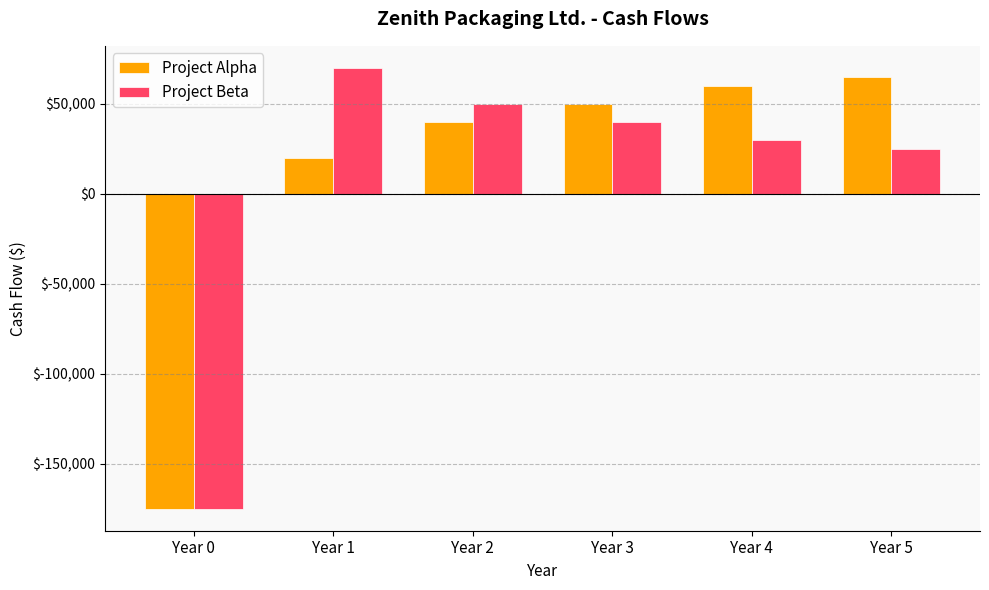

True or false: Project Alpha has a value of 60000 at Year 4.

True